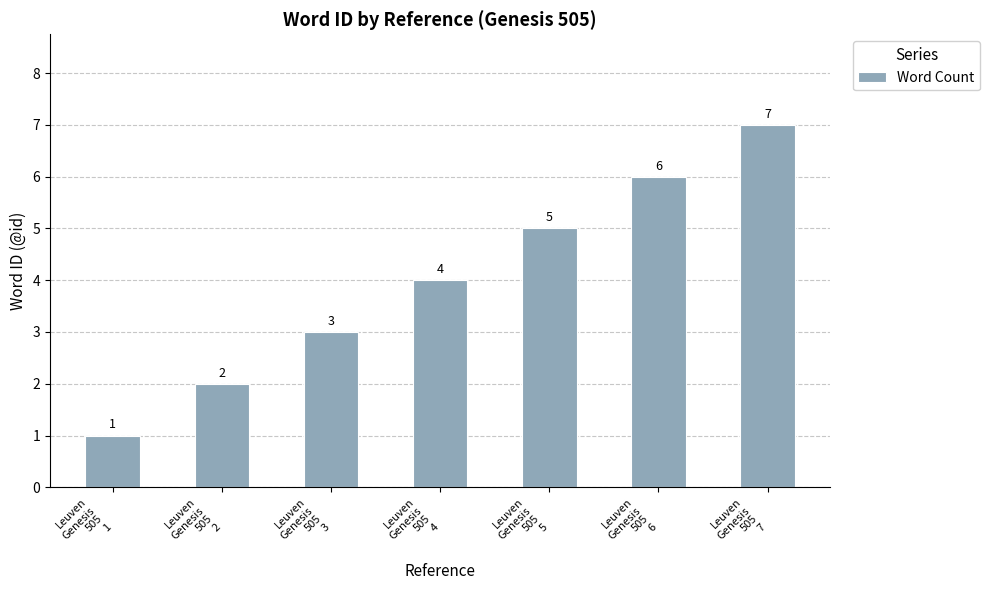

What is the approximate value at Leuven
Genesis
505
5?

5